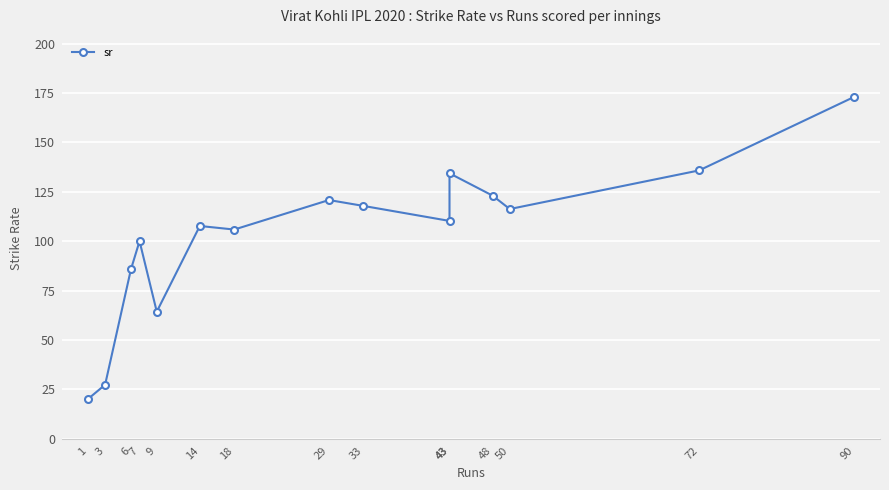

Where is the data nearest to the value 96?

7